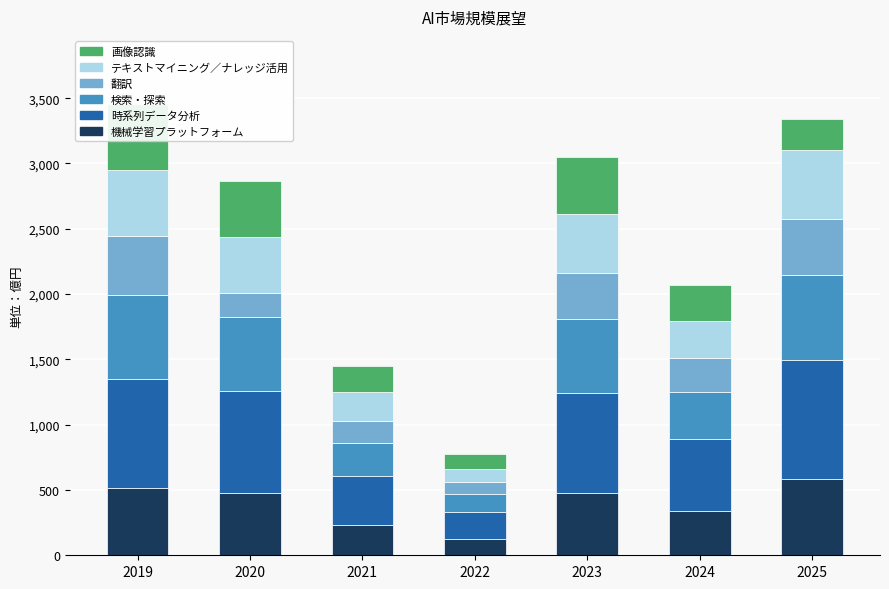

Is it true that 検索・探索 equals 566 at 2020?

True